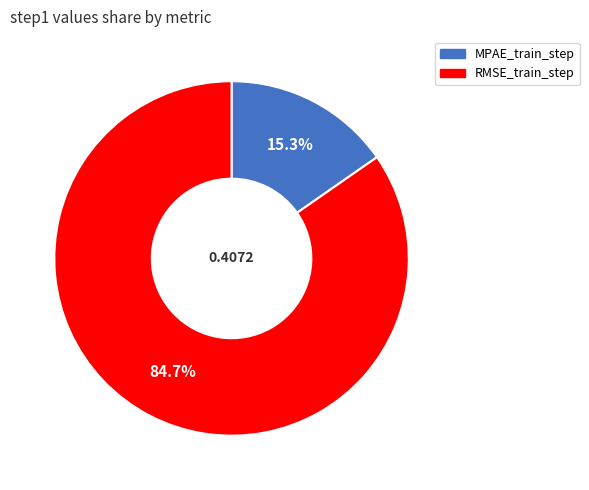

Which category has the smallest portion of the pie?

MPAE_train_step